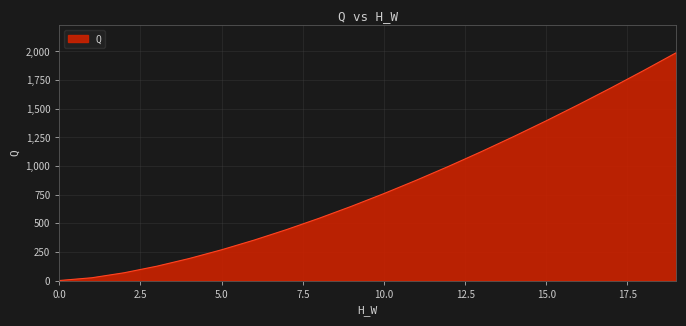

Reading right to left, what are all the values shown in this chart?

1988.9	1833.9	1683.3	1536.9	1395.1	1258.0	1125.6	998.3	876.1	759.4	648.4	543.4	444.8	352.9	268.5	192.1	124.8	67.9	24.0	0.0